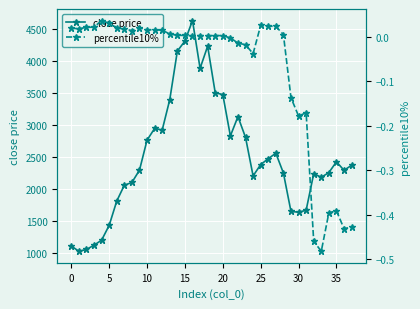

What is the highest value of the close price series?

4627.8